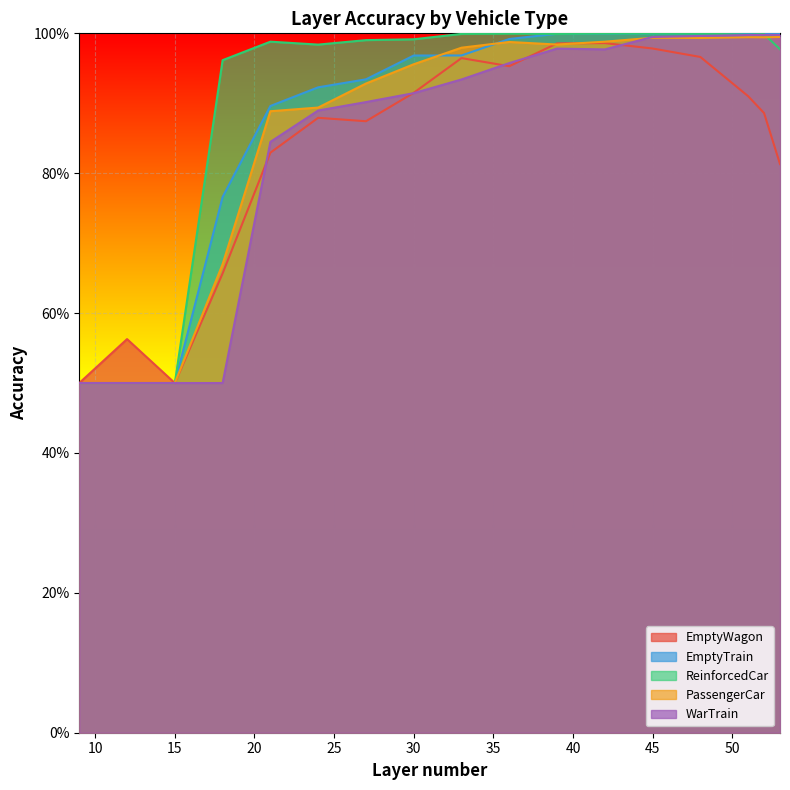

What is the difference between the maximum and second lowest values in the PassengerCar series?

0.5